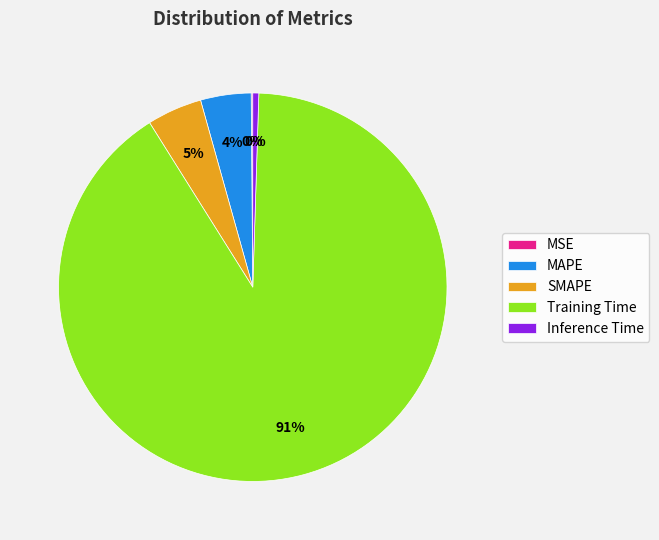

Is the sum of MAPE and Training Time greater than half?

Yes